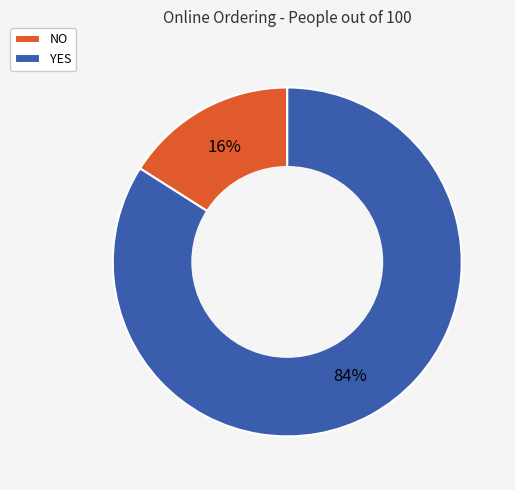

To the nearest percent, what is the combined percentage of NO and YES?

100%